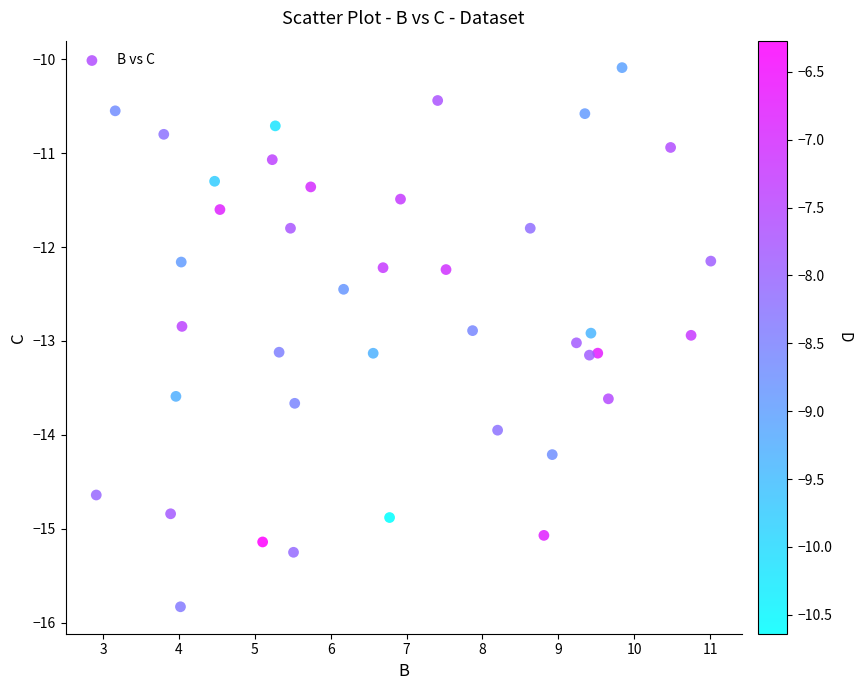

What is the range of X values (max minus min)?

8.1